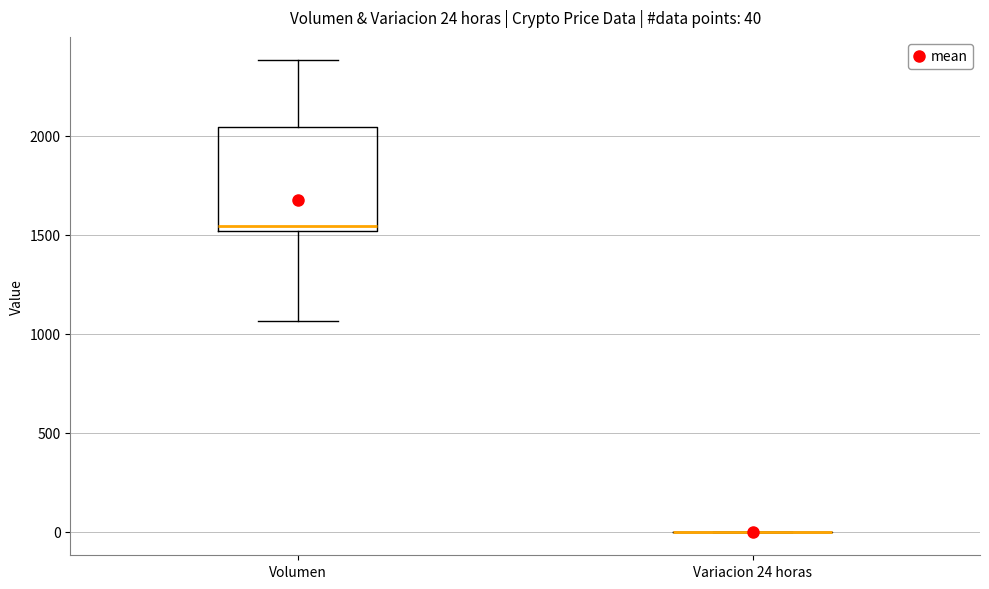

Which box is the tallest, from its lower edge to its upper edge?

Volumen